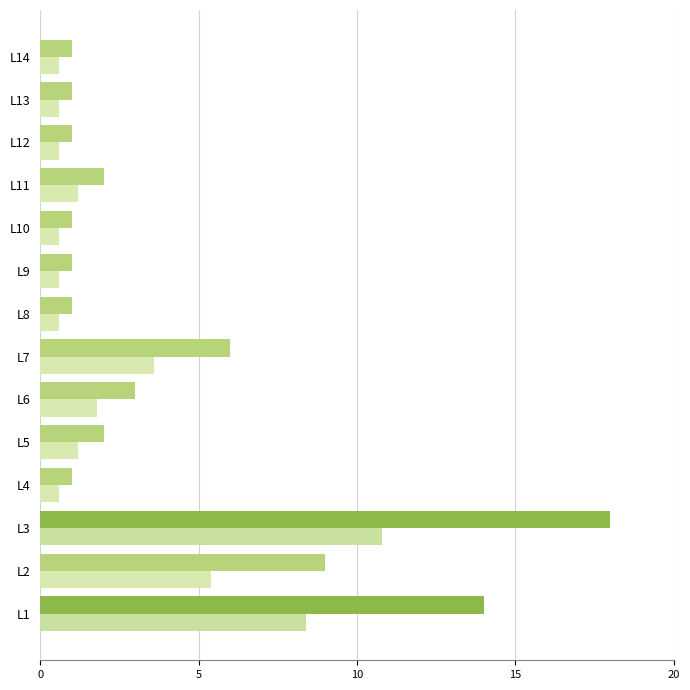

What is the total value across all series at L5?

3.2